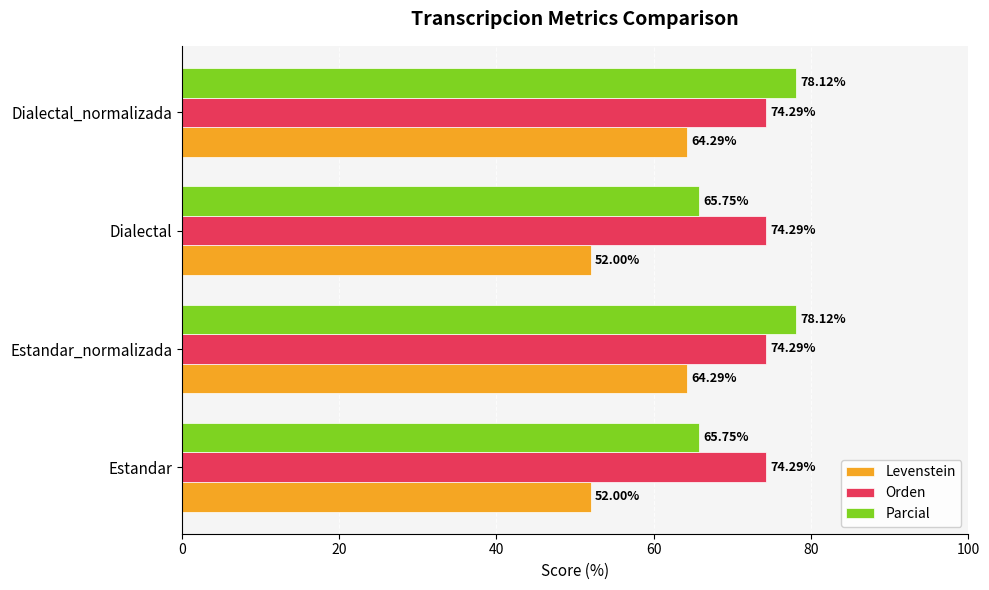

At Estandar_normalizada, list the series in order from smallest to largest.

Levenstein, Orden, Parcial